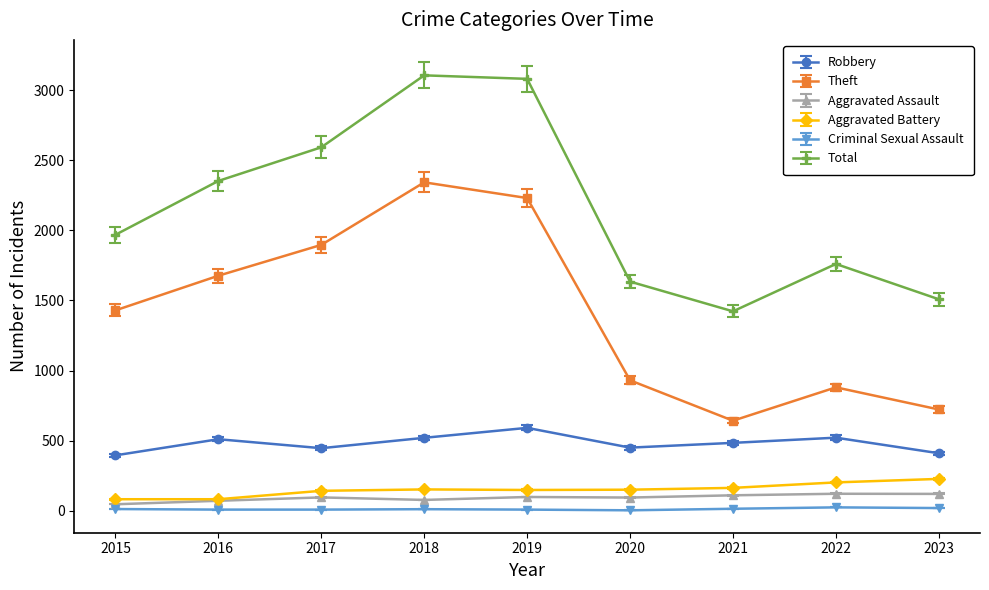

The Aggravated Assault series shows 77 at 2018. True or false?

True